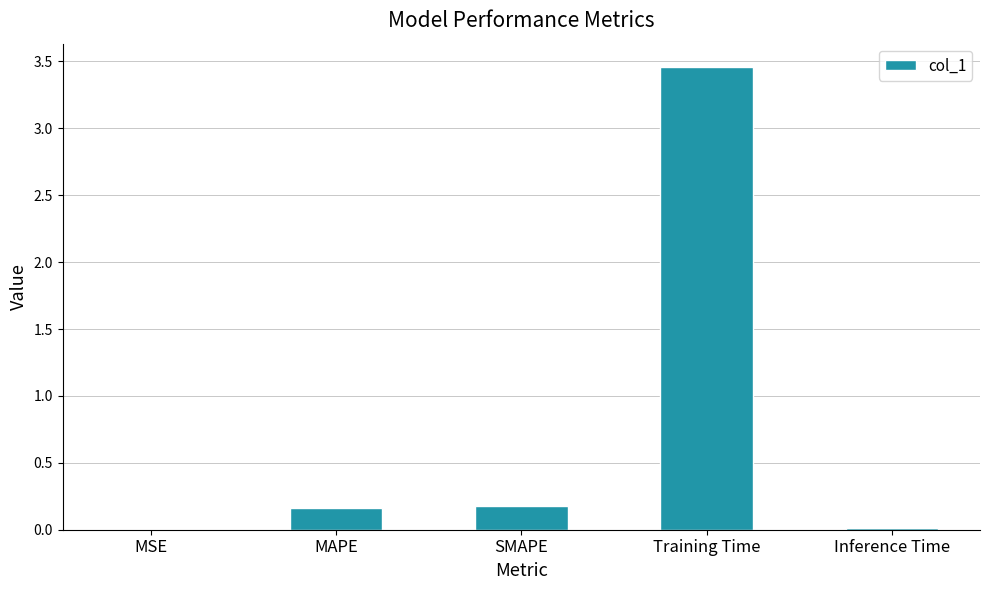

The value at MAPE is 0.3. True or false?

False